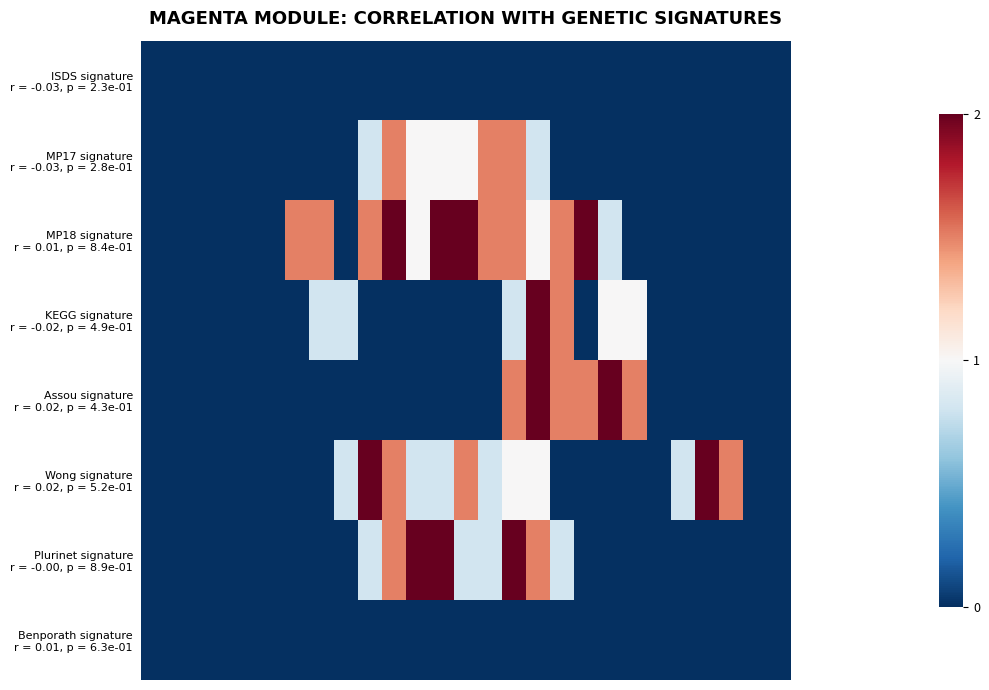

List the series in order of their peak value, lowest first.

ISDS signature r = -0.03, p = 2.3e-01, Benporath signature r = 0.01, p = 6.3e-01, MP17 signature r = -0.03, p = 2.8e-01, MP18 signature r = 0.01, p = 8.4e-01, KEGG signature r = -0.02, p = 4.9e-01, Assou signature r = 0.02, p = 4.3e-01, Wong signature r = 0.02, p = 5.2e-01, Plurinet signature r = -0.00, p = 8.9e-01